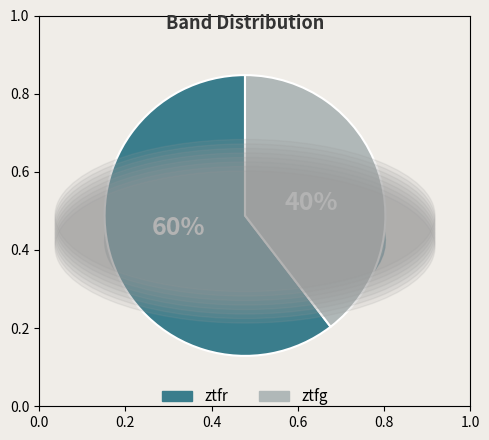

Combined, do ztfg and ztfr account for over 50%?

Yes